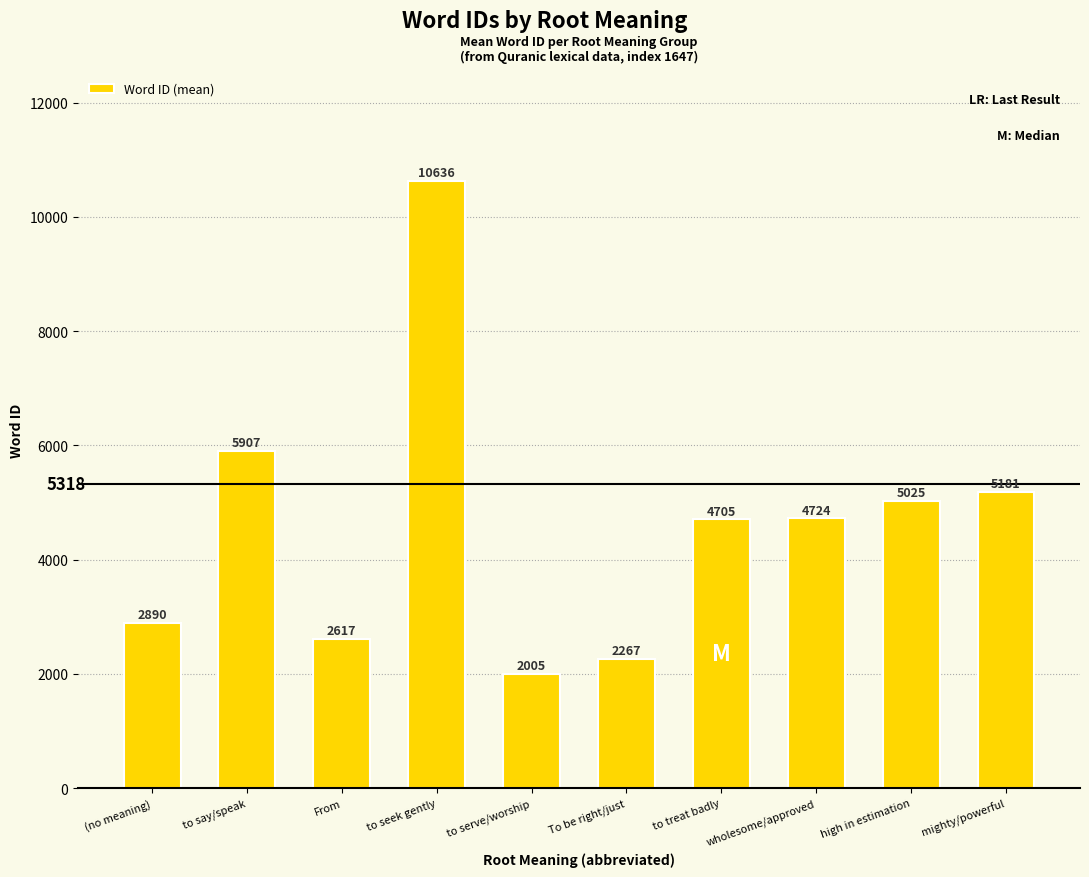

What is the value of the 7th bar from the left?

4705